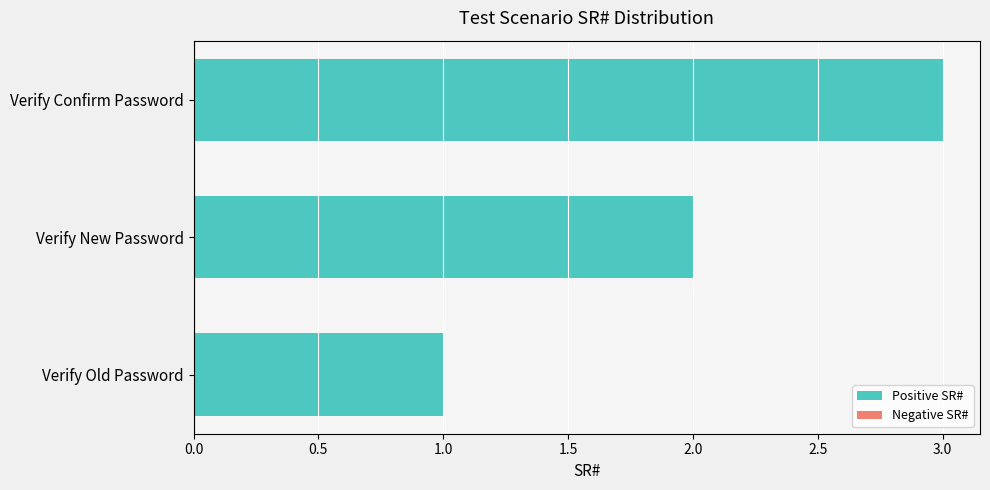

What is the smallest value displayed?

1